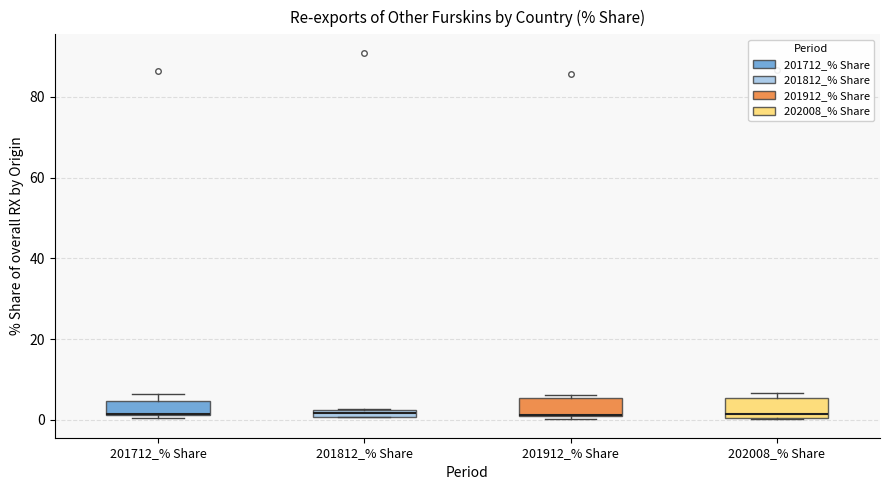

Where is the lower edge of the box for 201712_% Share on the y-axis? The values are not printed on the chart, so give them approximately, as read against the axis.

2